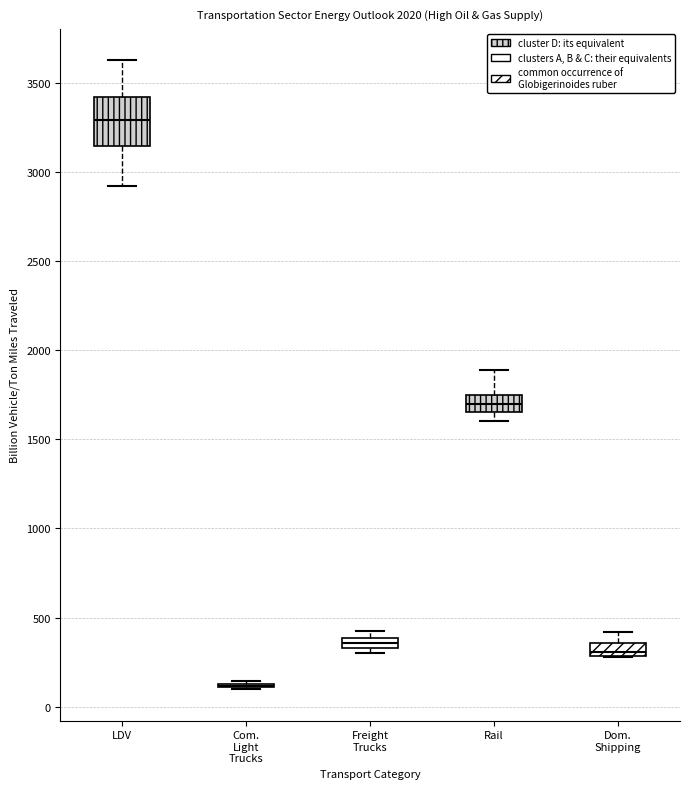

Where is the lower edge of the box for LDV on the y-axis? The values are not printed on the chart, so give them approximately, as read against the axis.

3150